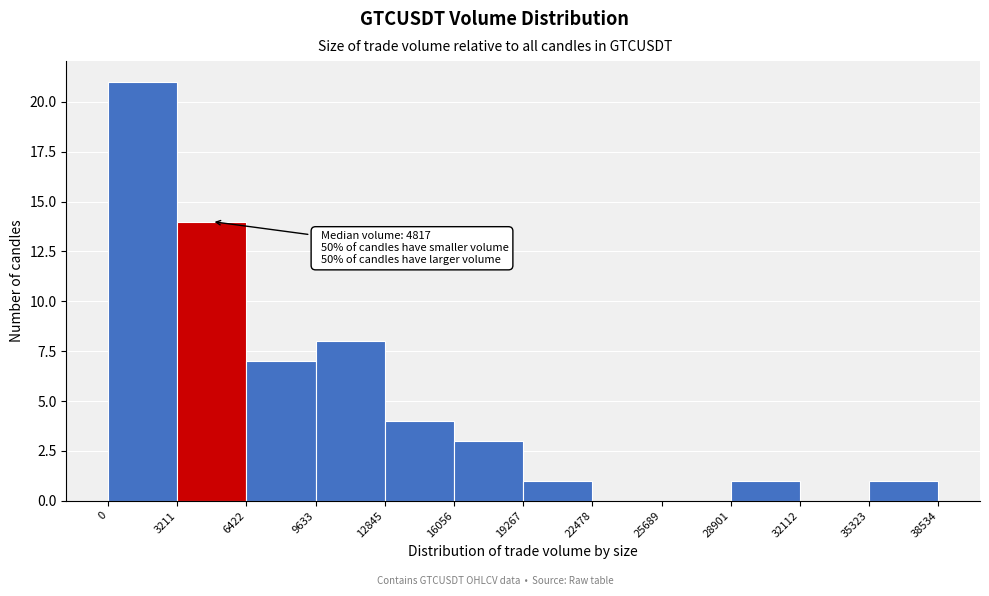

Which range on the x-axis has the tallest bar?

0 to 3211